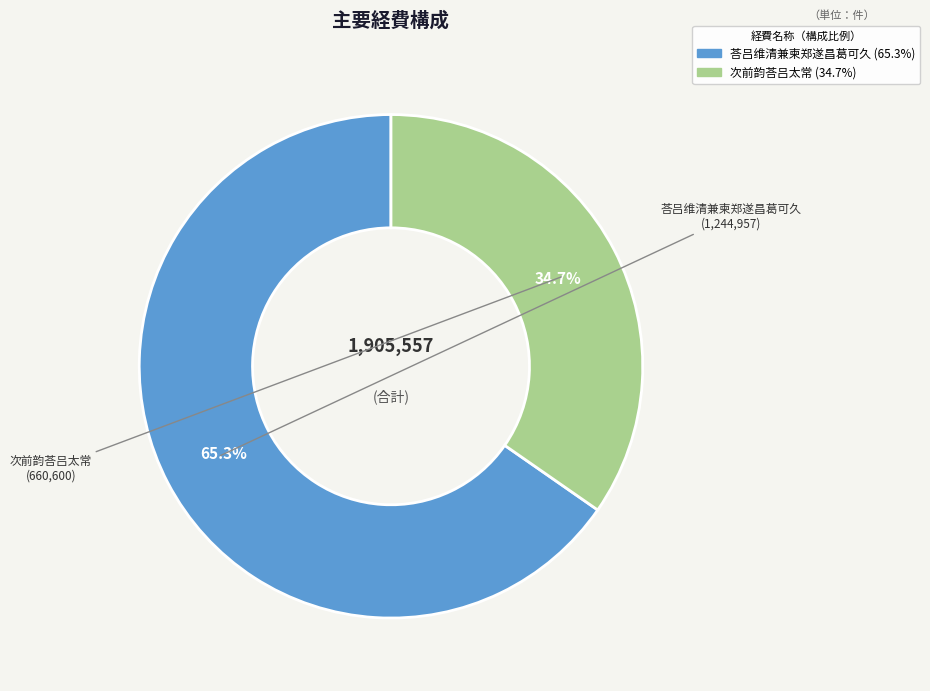

To the nearest percent, what is the combined percentage of 次前韵荅吕太常 and 荅吕维清兼柬郑遂昌葛可久?

100%